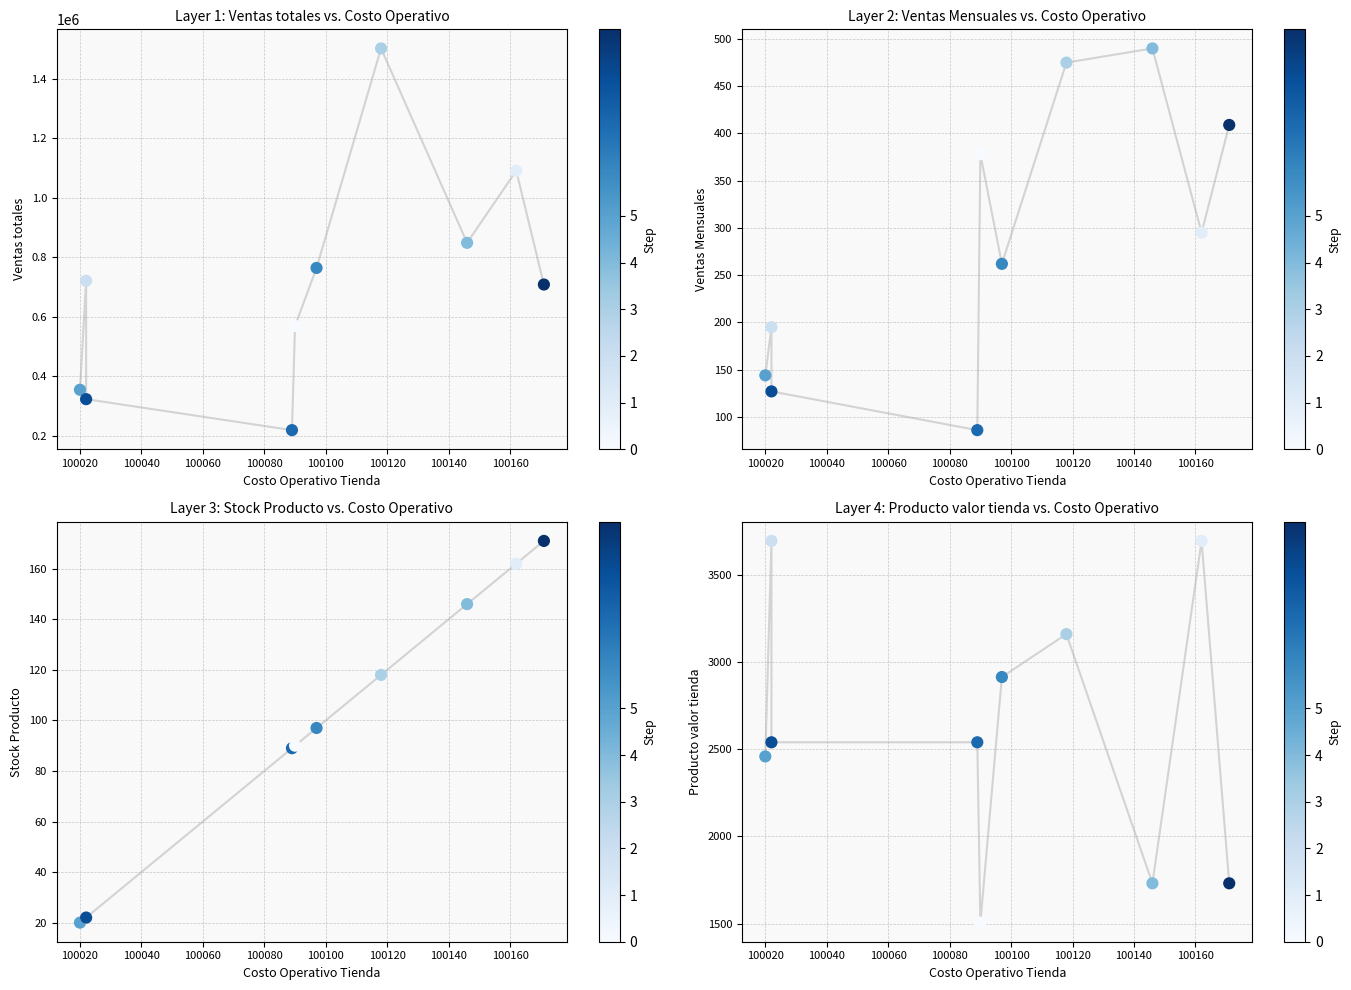

Is the value of Ventas Mensuales at 100160 greater than the value of Ventas totales at 100180?

No